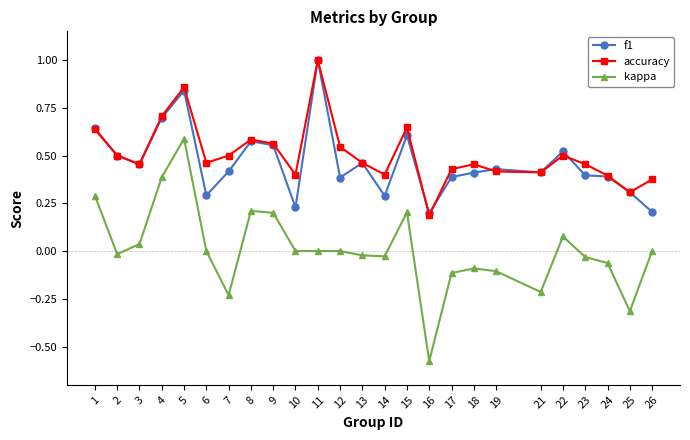

Which series has the largest range (max minus min)?

kappa